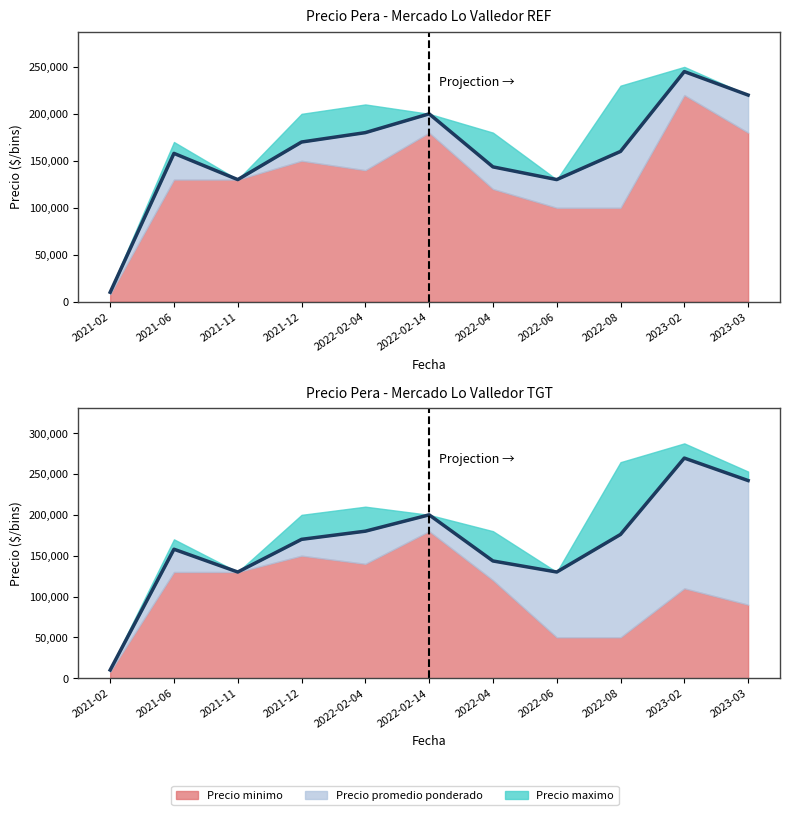

True or false: Precio promedio ponderado and Precio maximo cross at least once.

False